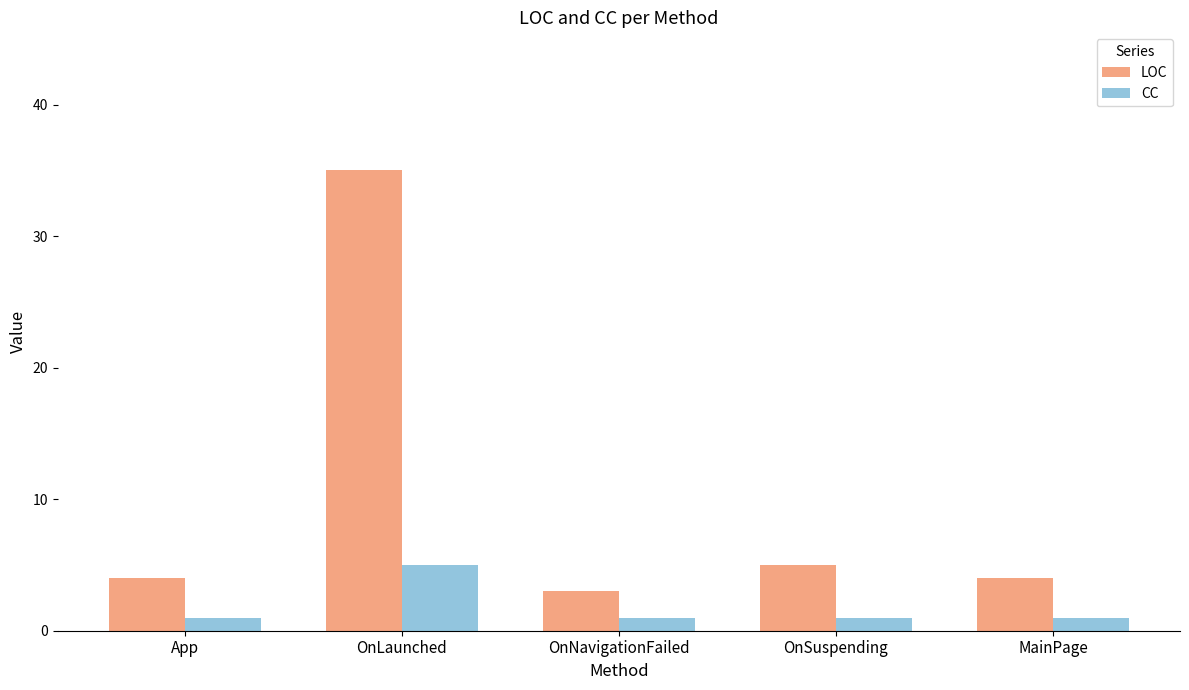

Is it true that CC equals 1 at OnNavigationFailed?

True